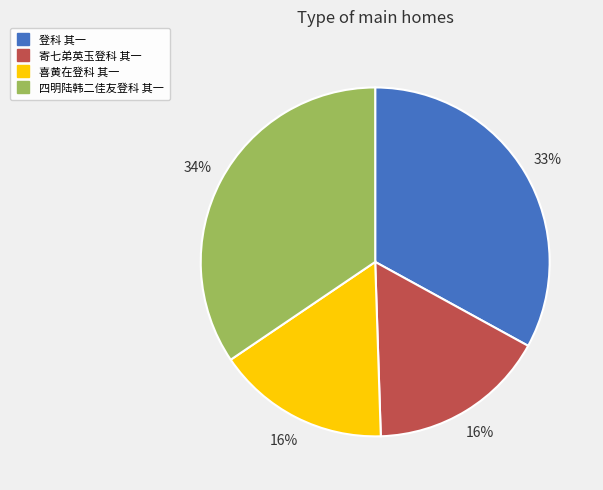

How many slices are in this pie chart?

4